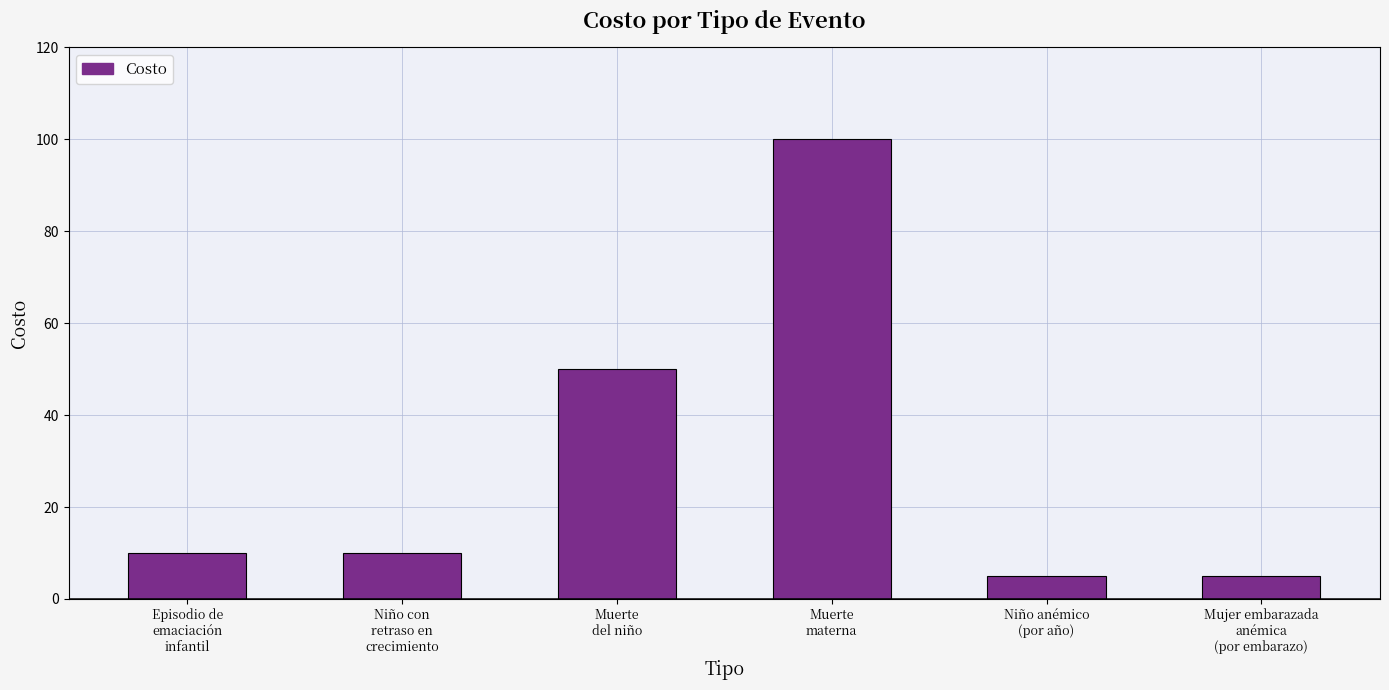

What value does the data have at Muerte
materna, to the nearest 10?

100